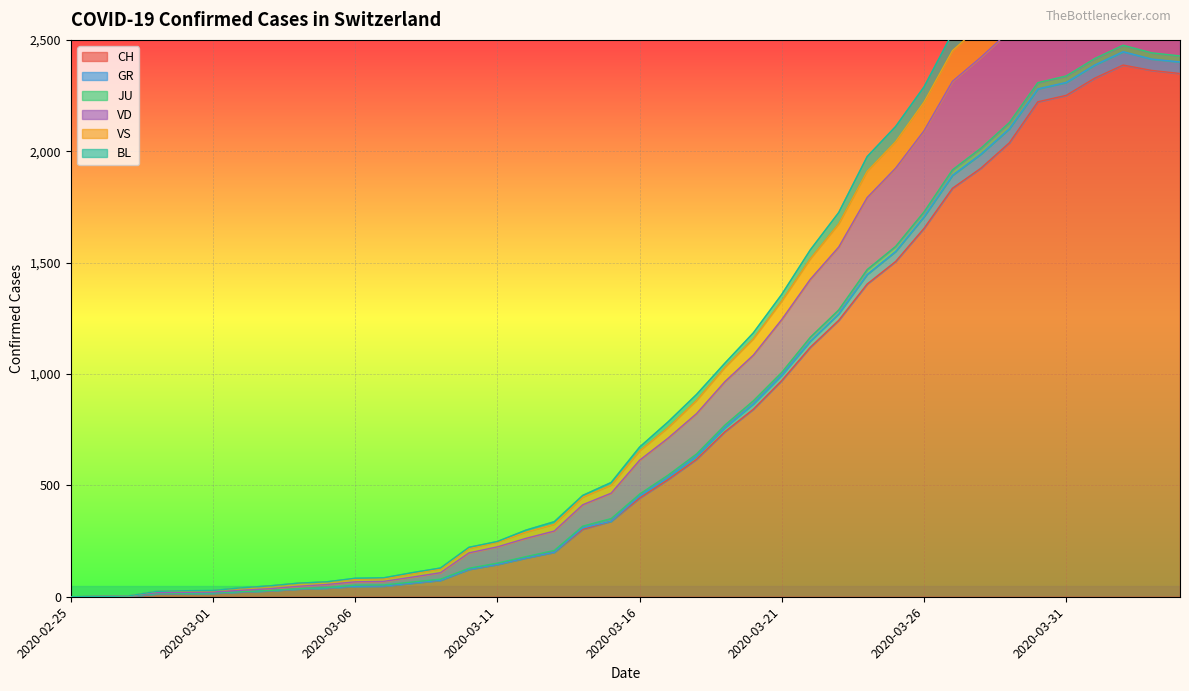

What is the maximum value shown in the chart?

3110